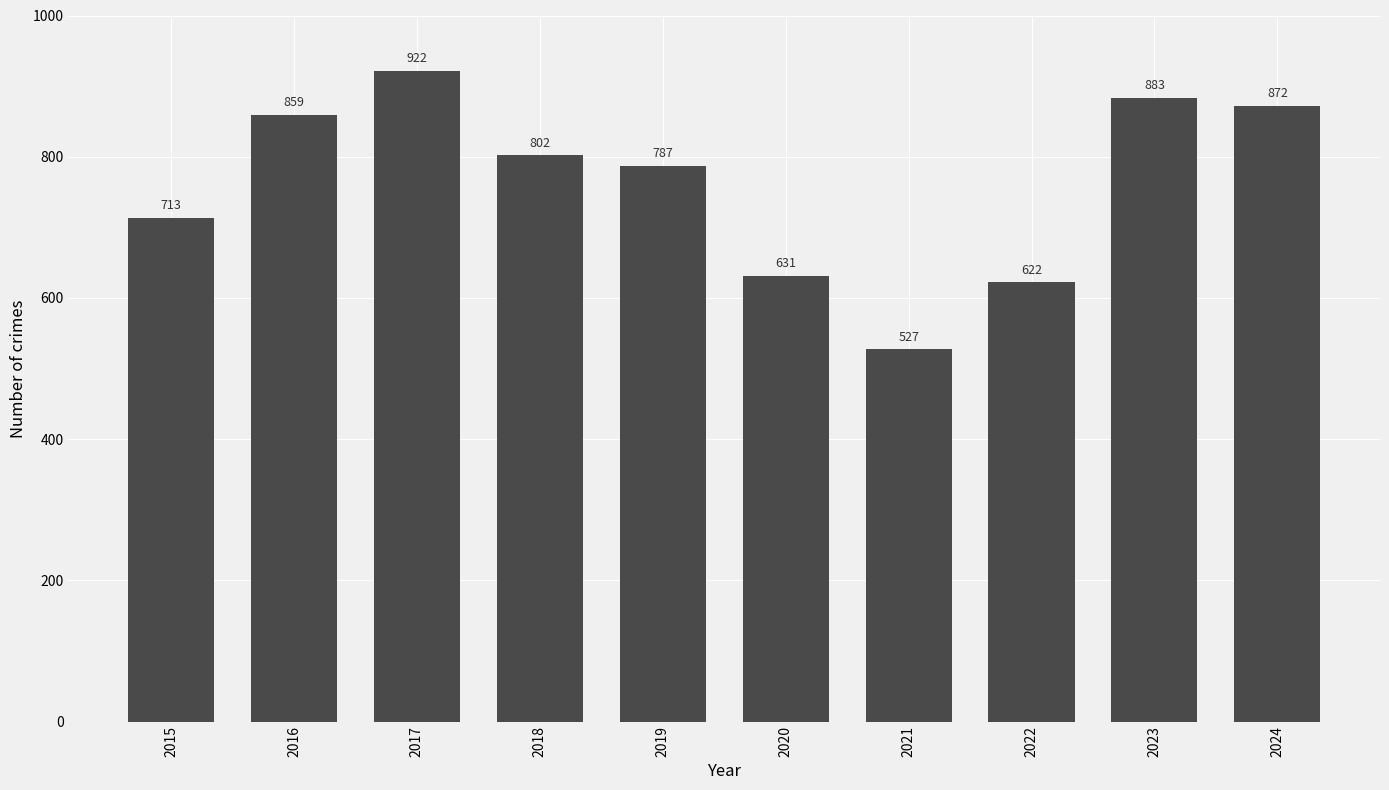

Reading left to right, list all the values displayed in this chart.

713	859	922	802	787	631	527	622	883	872